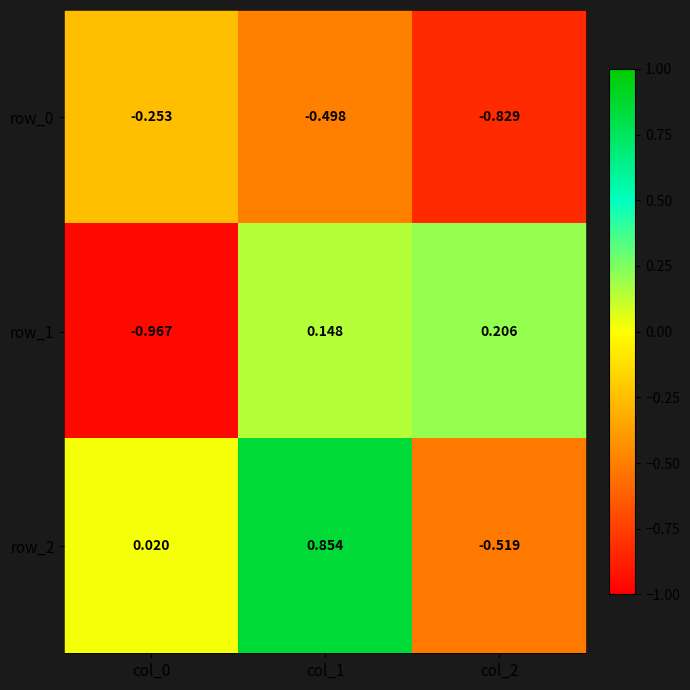

Which category has the highest value in the row_1 series?

col_2